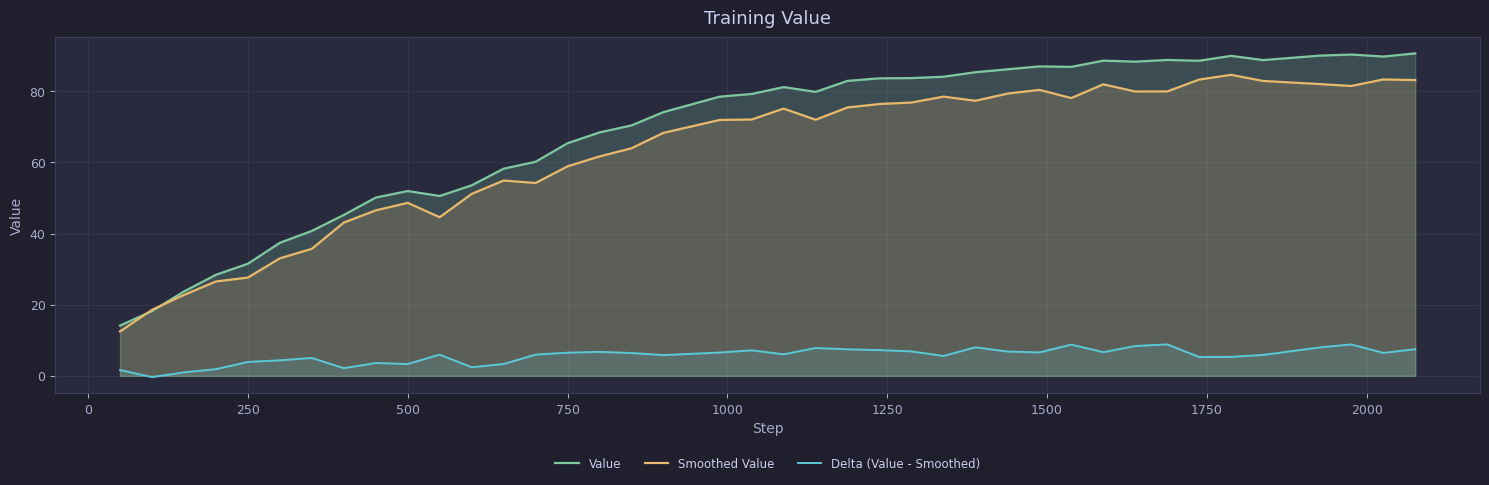

Which series has the largest total across all categories?

Value